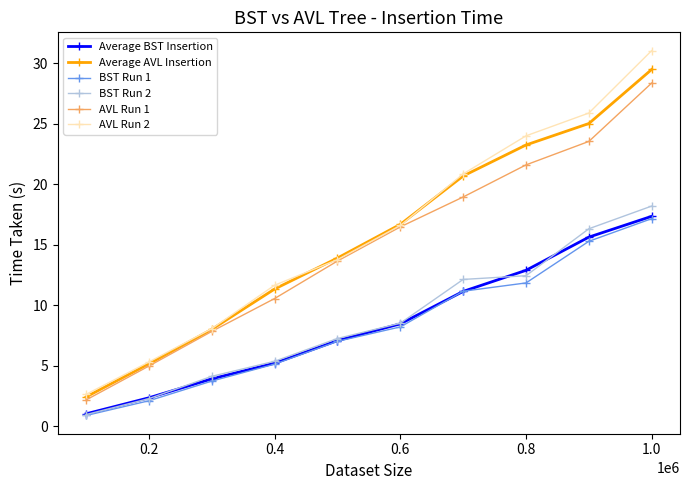

What is the value of the BST Run 2 point at the 4th from the left?

5.4